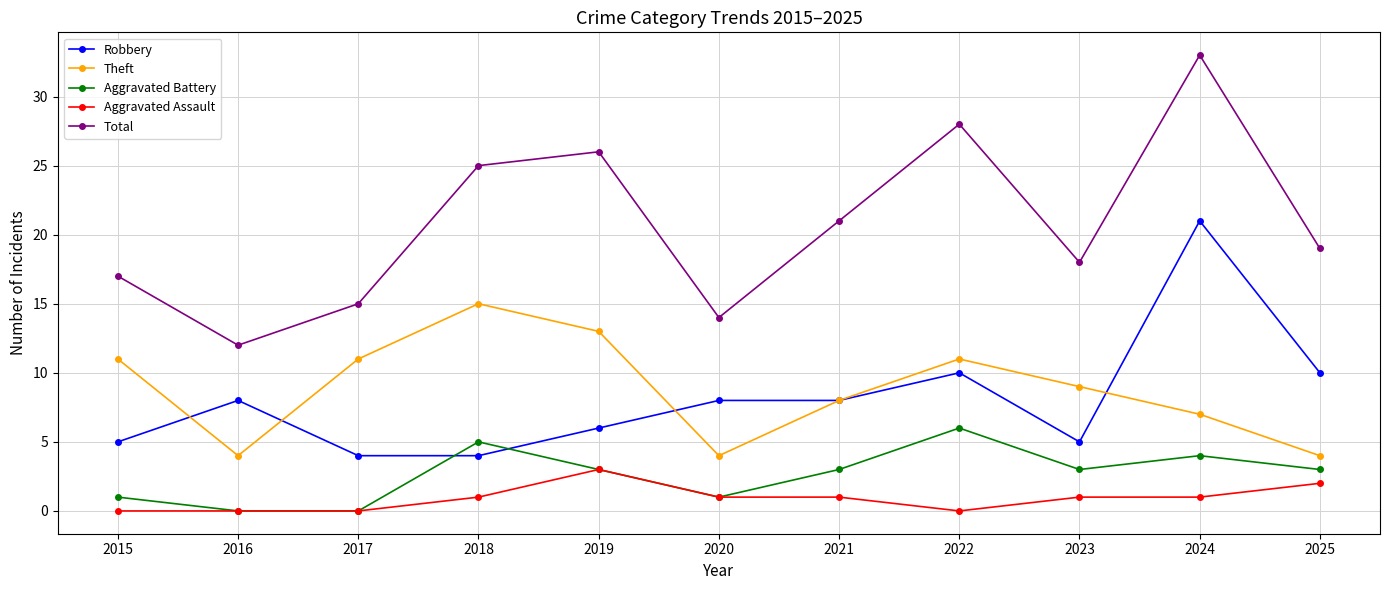

Does the chart have visible grid lines?

Yes